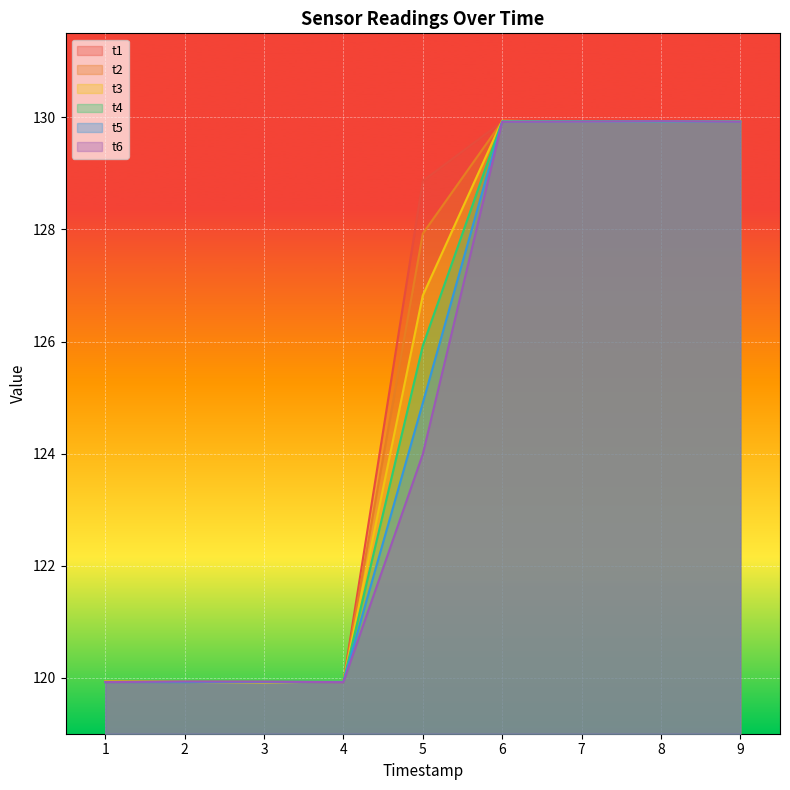

At 3, list the series in order from smallest to largest.

t3, t5, t1, t2, t6, t4